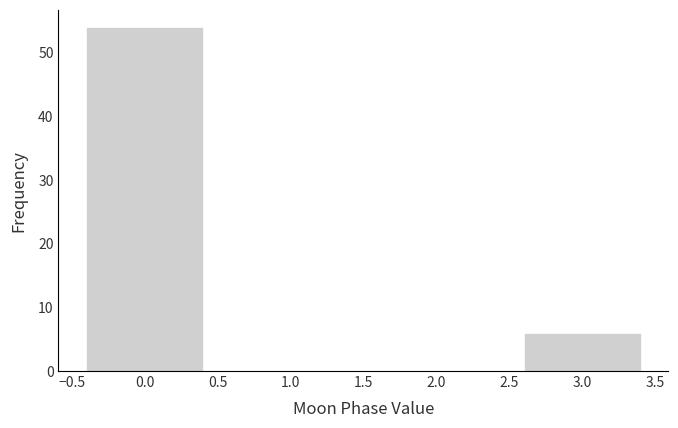

Reading left to right, transcribe all the data shown in this chart.

0.0=54	1.0=0	2.0=0	3.0=6